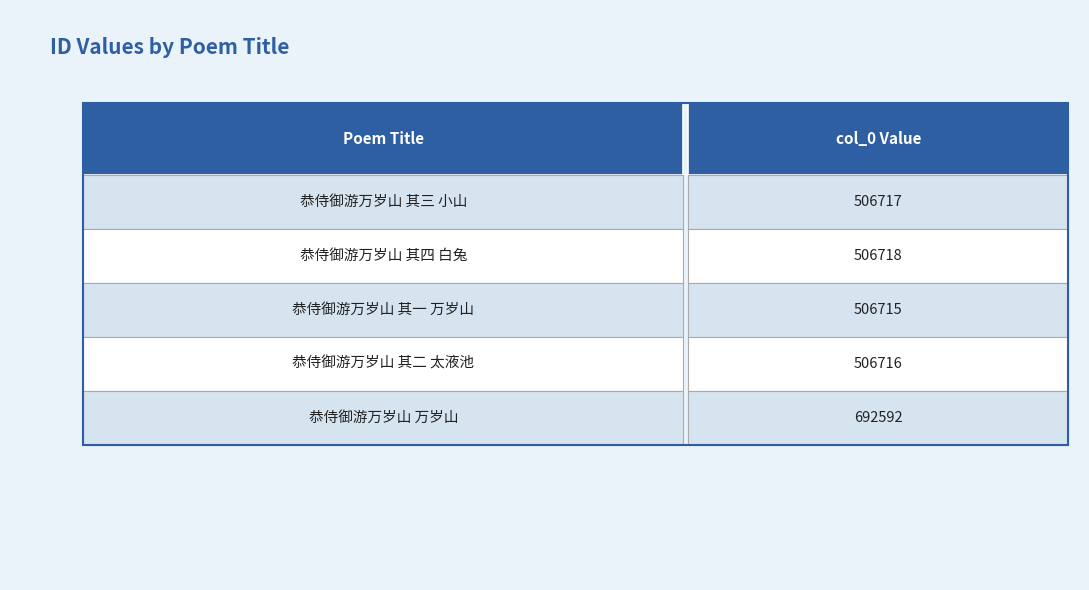

Rank the categories by value from lowest to highest.

恭侍御游万岁山 其一 万岁山, 恭侍御游万岁山 其二 太液池, 恭侍御游万岁山 其三 小山, 恭侍御游万岁山 其四 白兔, 恭侍御游万岁山 万岁山